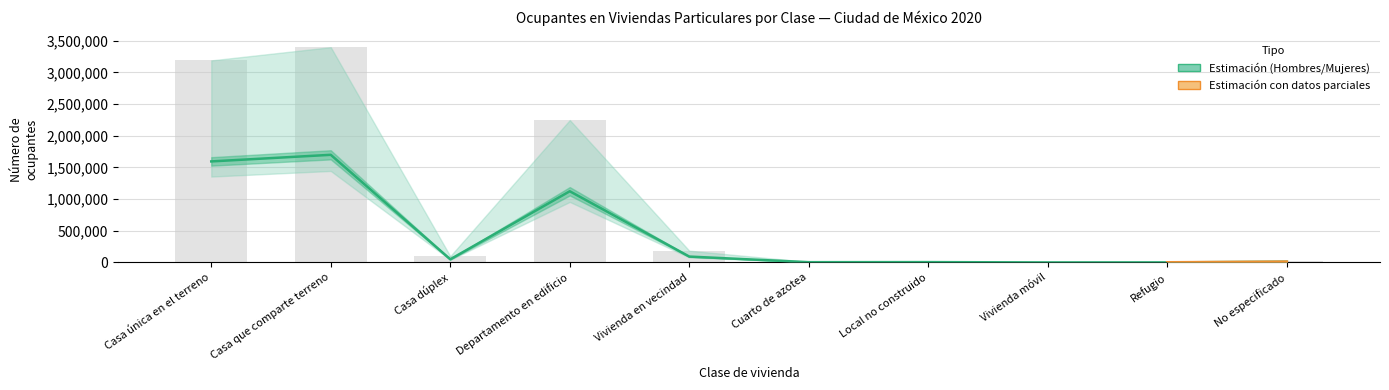

What is the value of the Hombres bar at the 10th from the left?

11070.0